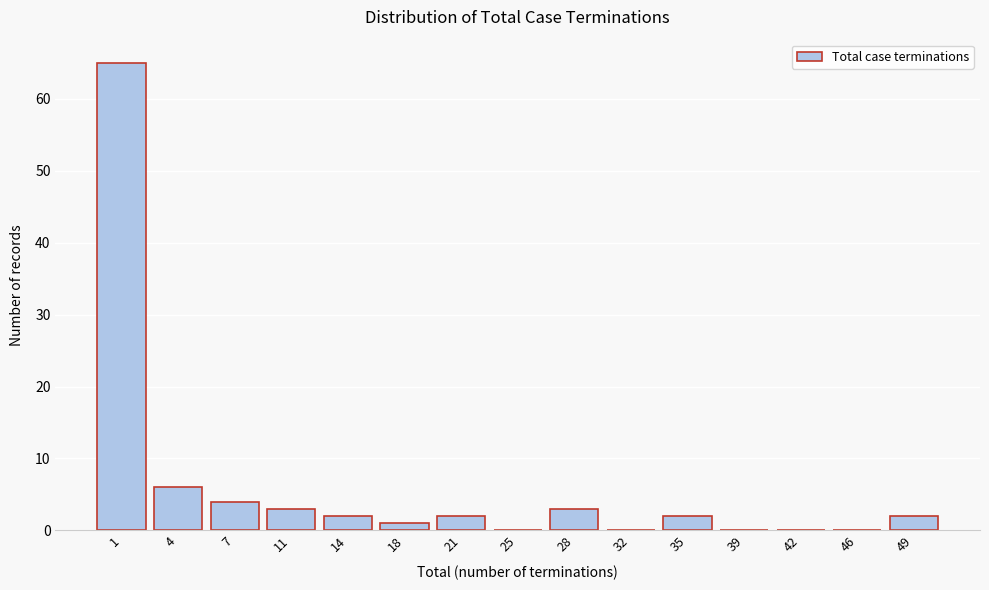

Reading right to left, transcribe all the data shown in this chart.

49=2	46=0	42=0	39=0	35=2	32=0	28=3	25=0	21=2	18=1	14=2	11=3	7=4	4=6	1=65